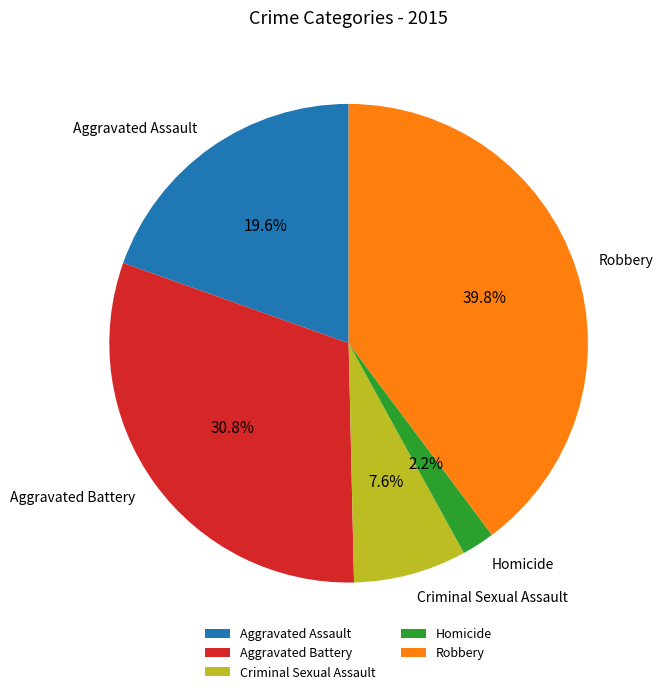

Is it true that Criminal Sexual Assault is 20% of the pie?

False